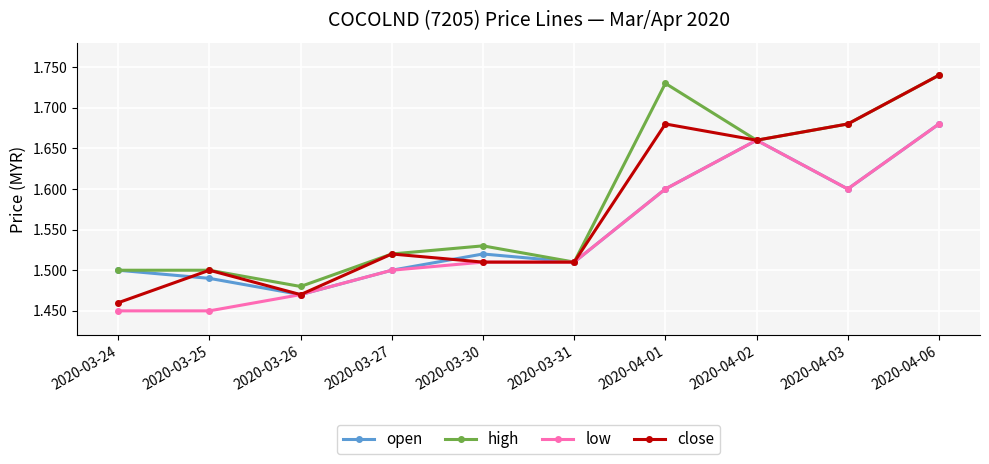

What position from the right is 2020-03-31?

5